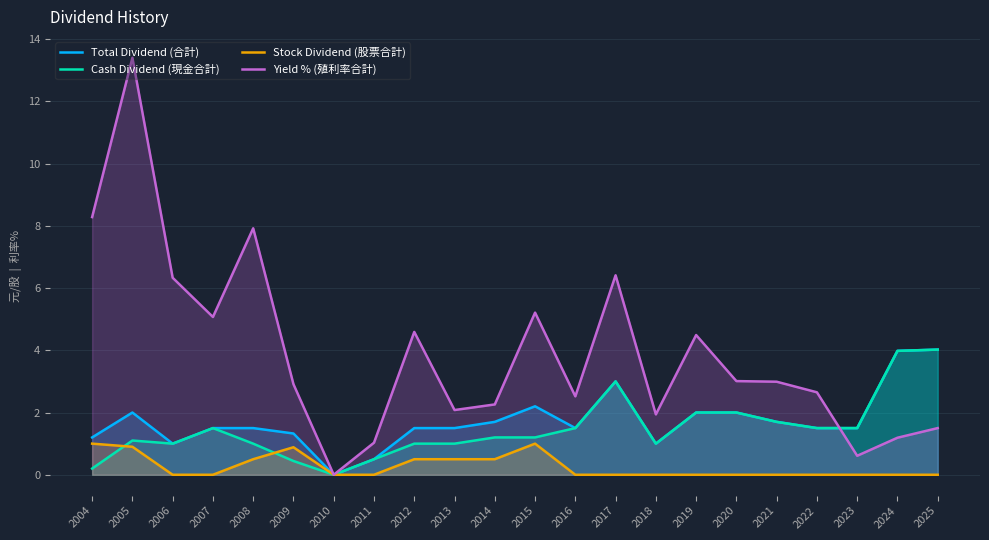

Is the value of Stock Dividend (股票合計) at 2015 greater than the value of Total Dividend (合計) at 2005?

No